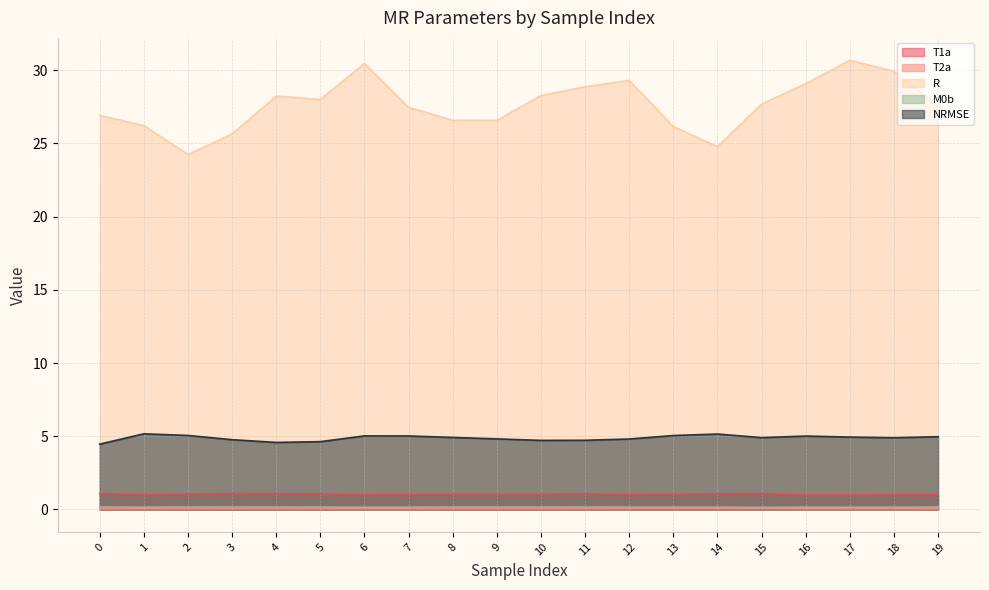

What is the minimum value for M0b?

0.1